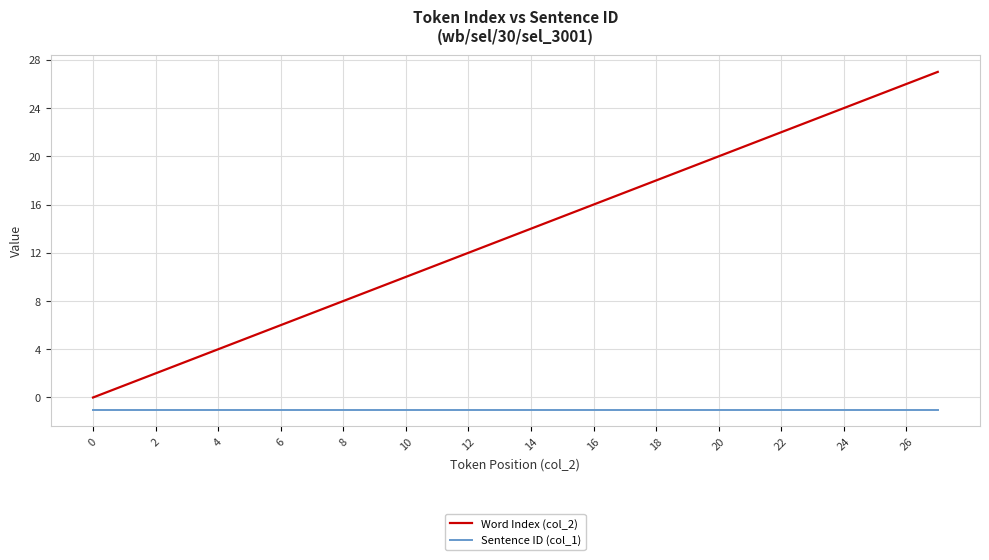

List the series in order of their overall mean, highest first.

Word Index (col_2), Sentence ID (col_1)